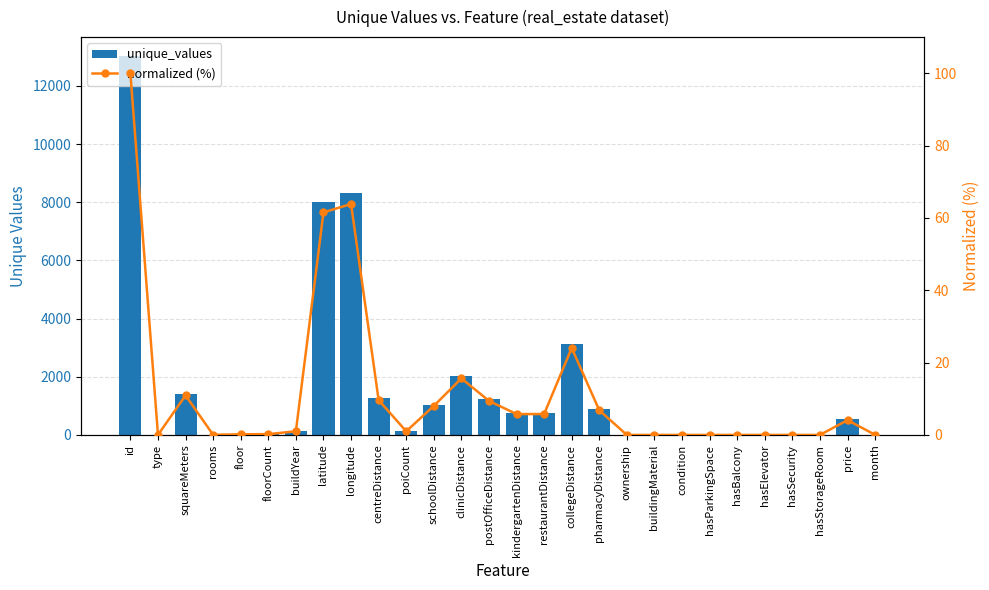

Reading right to left, extract all data points from this chart.

unique_values: 7.0	533.0	2.0	2.0	2.0	2.0	2.0	2.0	2.0	1.0	889.0	3133.0	754.0	752.0	1228.0	2038.0	1046.0	132.0	1256.0	8319.0	8015.0	133.0	30.0	24.0	6.0	1425.0	3.0	13026.0
normalized (%): 0.1	4.1	0.0	0.0	0.0	0.0	0.0	0.0	0.0	0.0	6.8	24.1	5.8	5.8	9.4	15.6	8.0	1.0	9.6	63.9	61.5	1.0	0.2	0.2	0.0	10.9	0.0	100.0